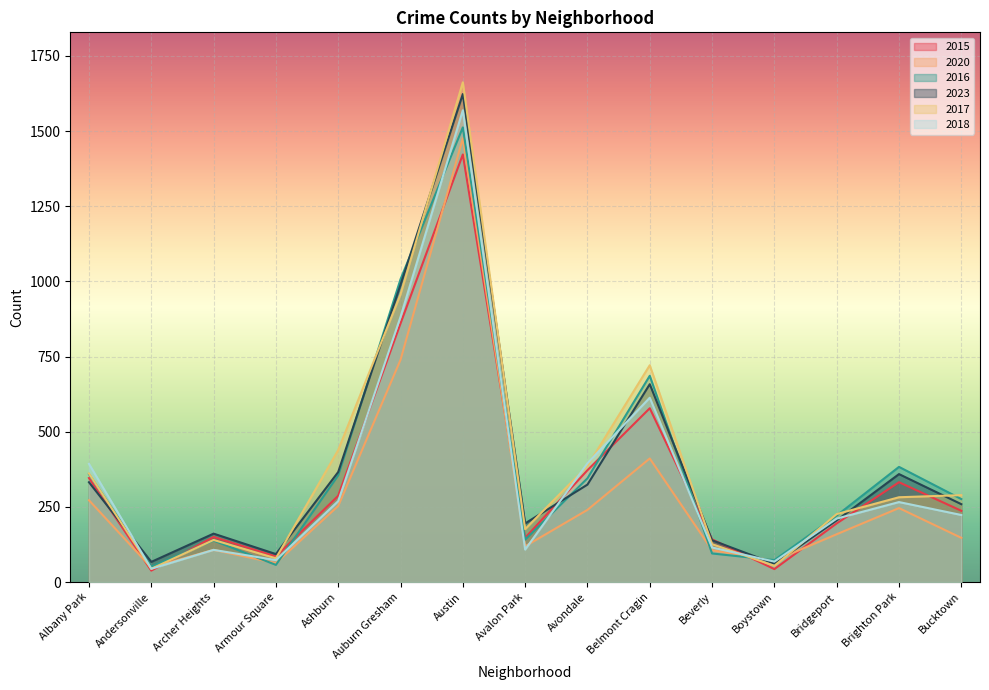

Is it true that 2018 equals 534 at Albany Park?

False